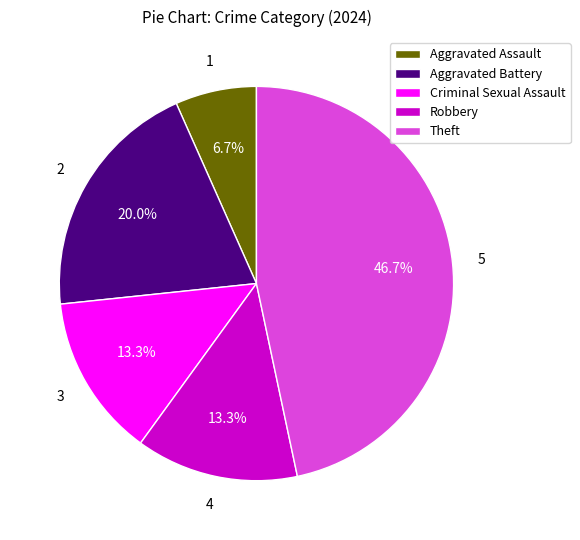

Which slice is the largest?

Theft